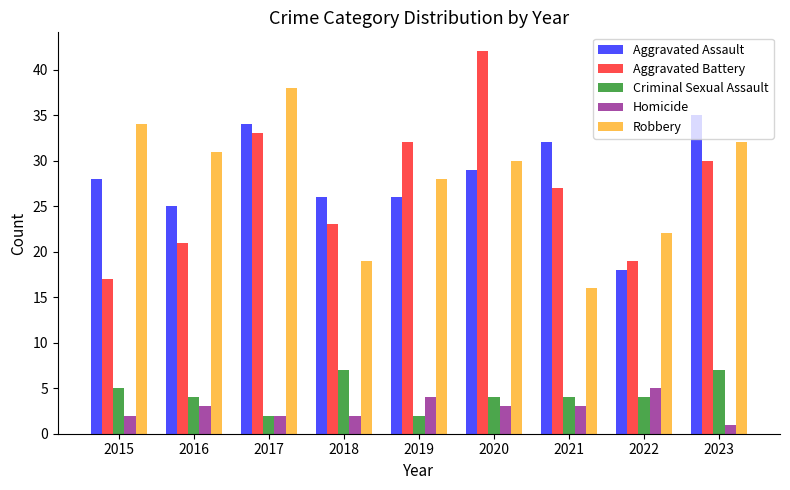

Reading left to right, what are all the values shown in this chart?

Aggravated Assault: 28	25	34	26	26	29	32	18	35
Aggravated Battery: 17	21	33	23	32	42	27	19	30
Criminal Sexual Assault: 5	4	2	7	2	4	4	4	7
Homicide: 2	3	2	2	4	3	3	5	1
Robbery: 34	31	38	19	28	30	16	22	32